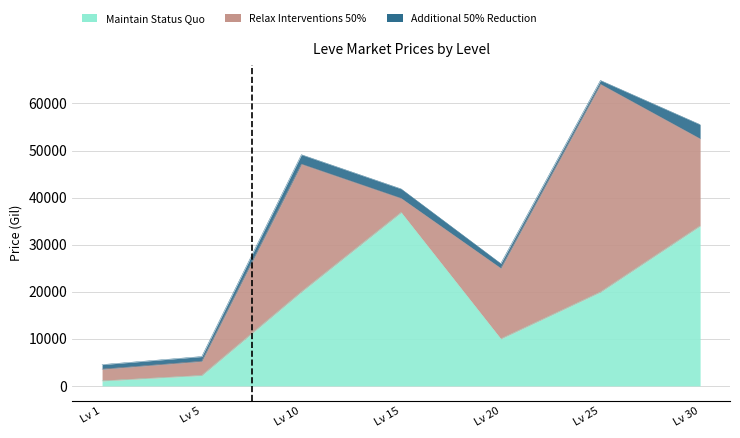

Rank the series at 1 from lowest to highest value.

Additional 50% Reduction, Maintain Status Quo, Relax Interventions 50%